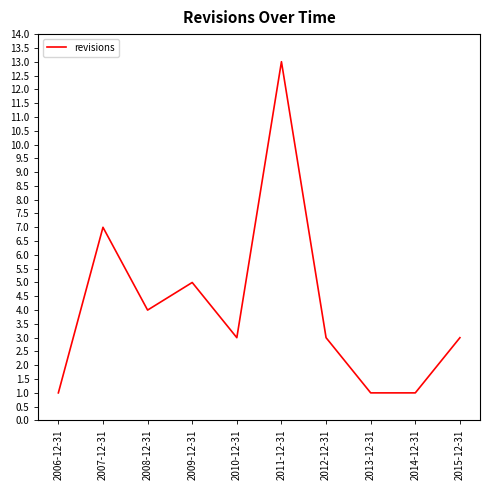

Which label corresponds to the largest value in the chart?

2011-12-31